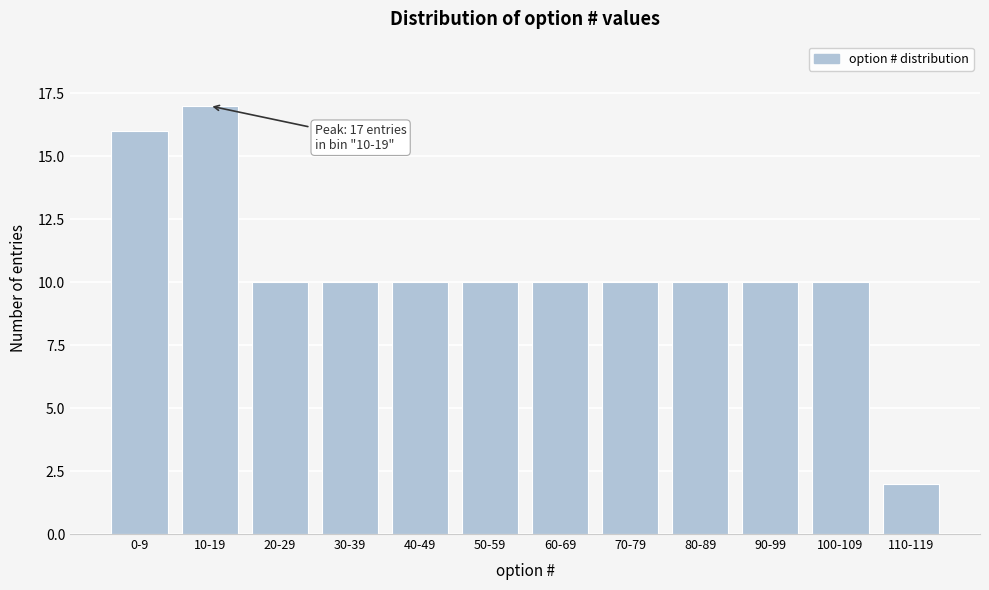

Reading left to right, list all the values displayed in this chart.

16	17	10	10	10	10	10	10	10	10	10	2